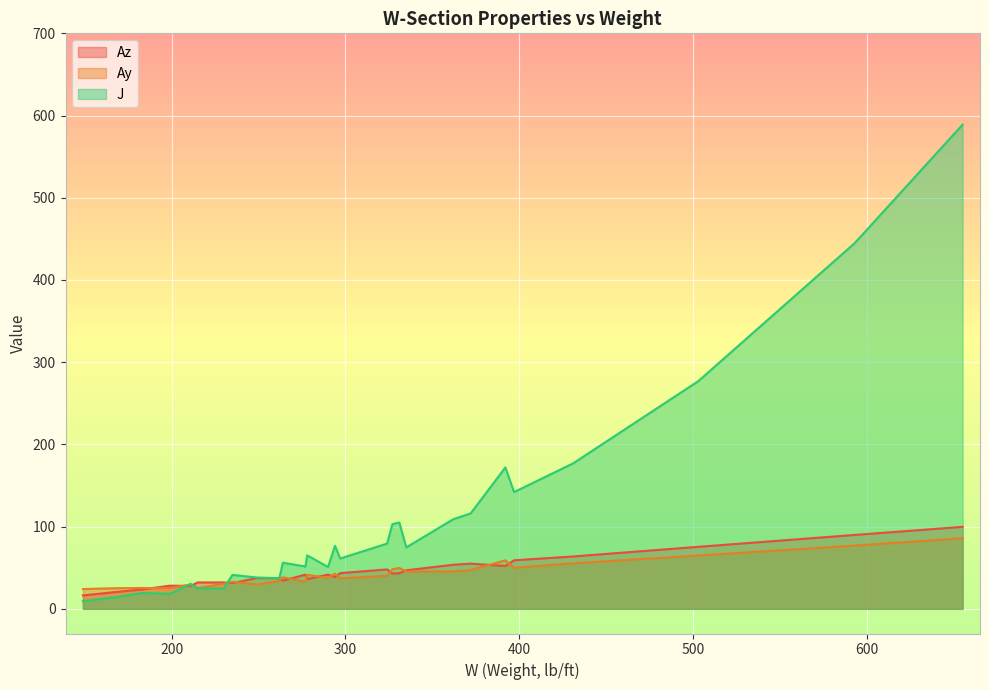

Which series changed the most between 362 and 235?

J